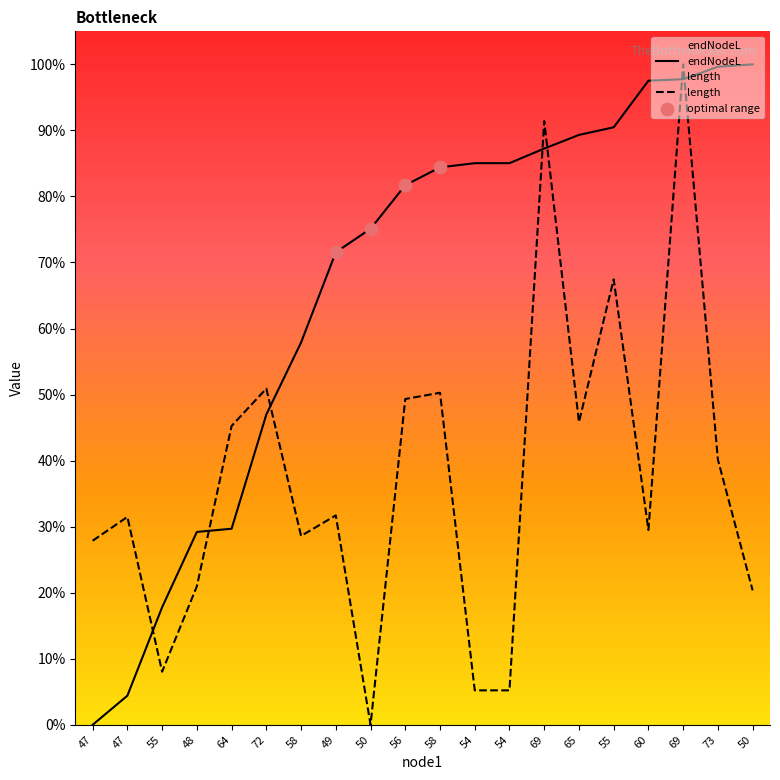

What are all the series names shown in the legend?

length, endNodeL